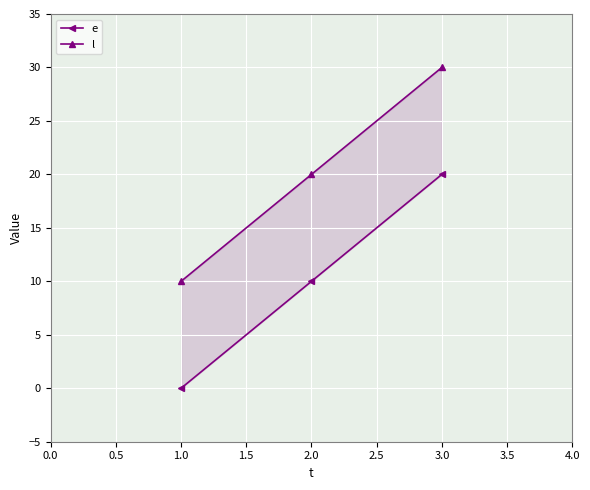

Reading right to left, list all the values displayed in this chart.

e: 20	10	0
l: 30	20	10